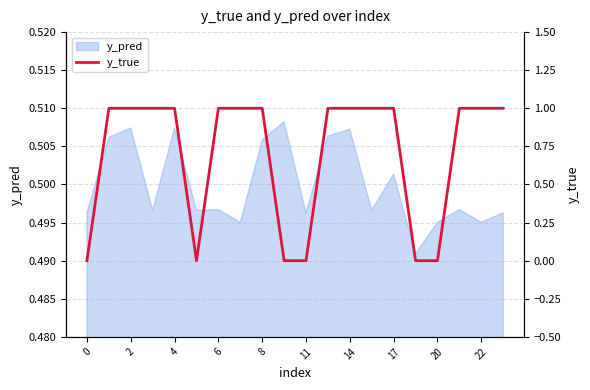

How many categories are shown in the chart?

20